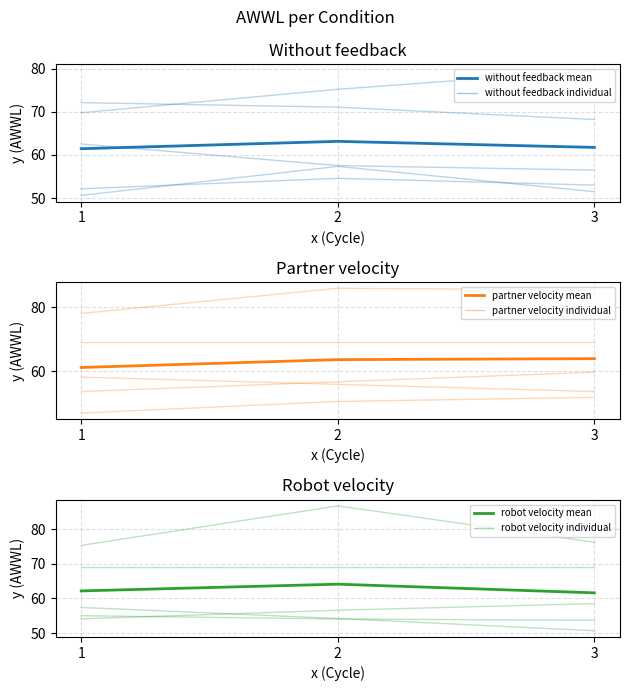

Is it true that without feedback mean equals 102.3 at 2?

False